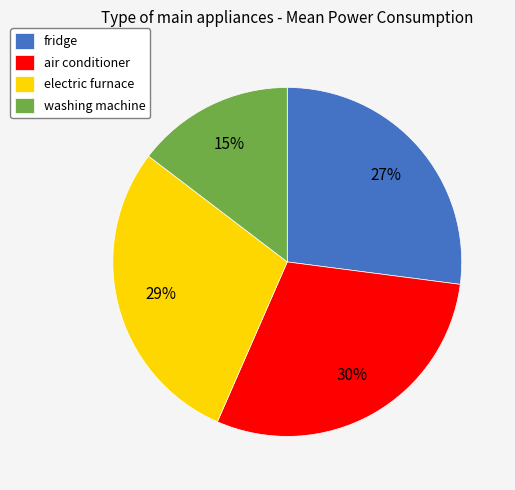

Count the number of slices in the pie.

4